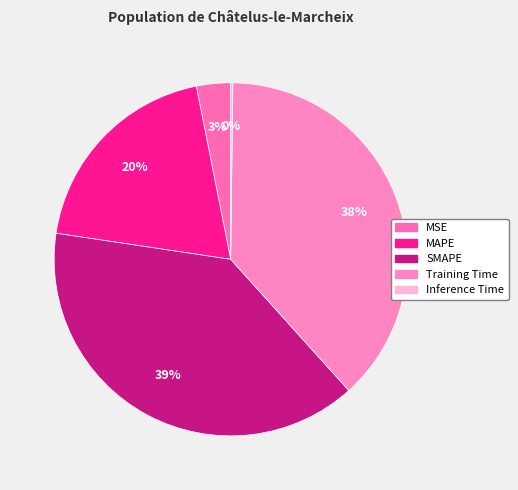

Does Inference Time account for over 50% of the chart?

No